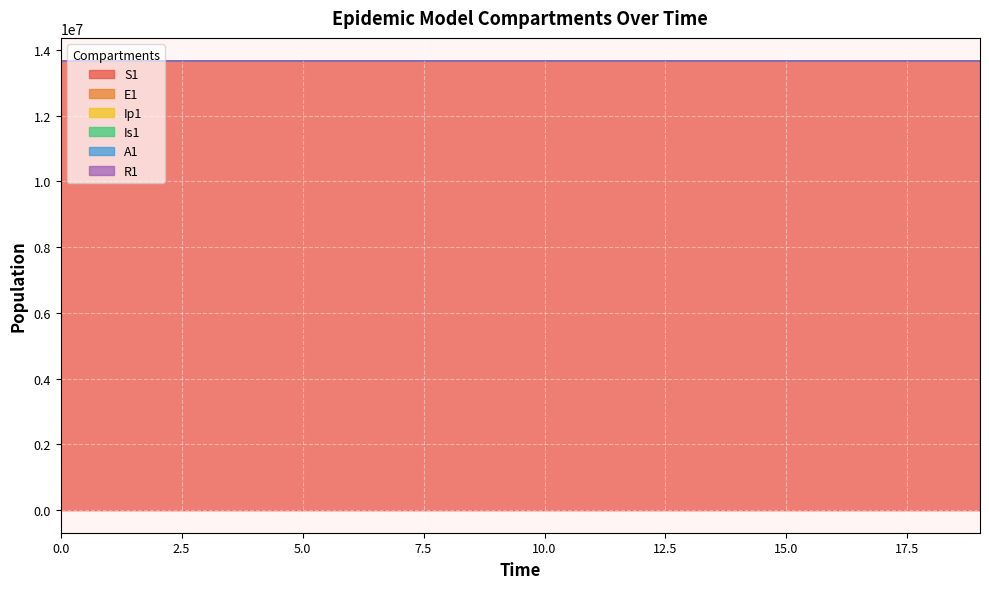

Which series has the widest spread of values?

S1